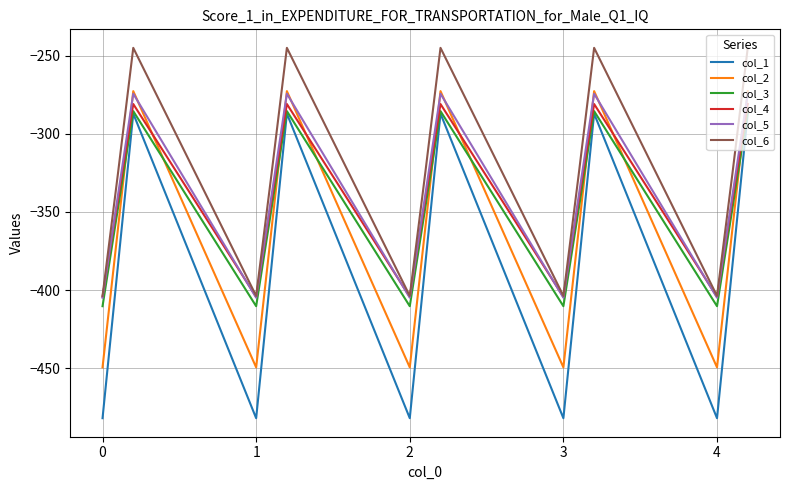

True or false: col_4 and col_3 intersect in this chart.

False